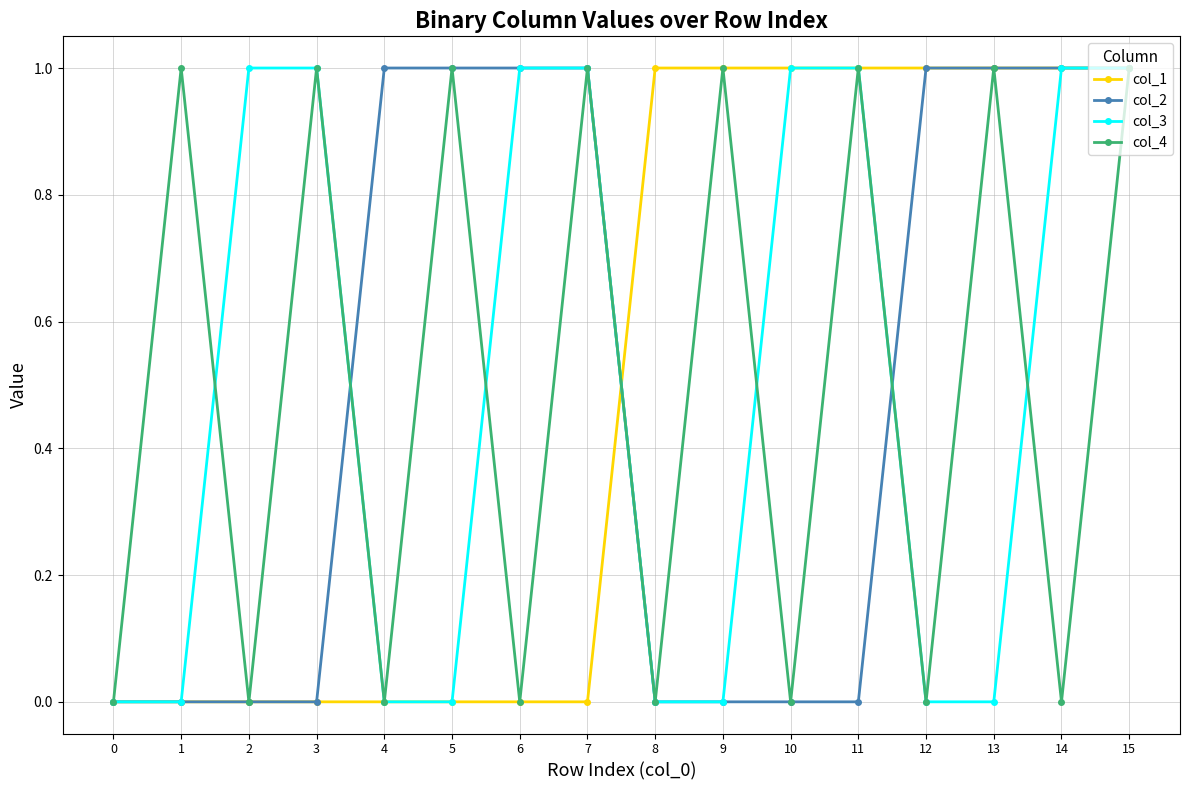

Reading left to right, what are all the values shown in this chart?

col_1: 0=0	1=0	2=0	3=0	4=0	5=0	6=0	7=0	8=1	9=1	10=1	11=1	12=1	13=1	14=1	15=1
col_2: 0=0	1=0	2=0	3=0	4=1	5=1	6=1	7=1	8=0	9=0	10=0	11=0	12=1	13=1	14=1	15=1
col_3: 0=0	1=0	2=1	3=1	4=0	5=0	6=1	7=1	8=0	9=0	10=1	11=1	12=0	13=0	14=1	15=1
col_4: 0=0	1=1	2=0	3=1	4=0	5=1	6=0	7=1	8=0	9=1	10=0	11=1	12=0	13=1	14=0	15=1